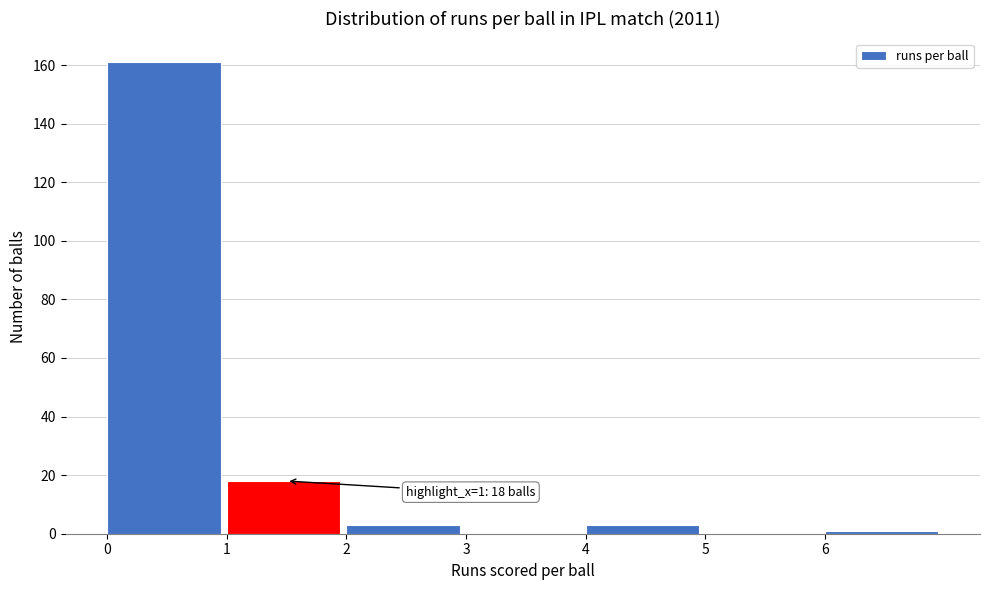

Over which range of the x-axis is the bar tallest?

0 to 1